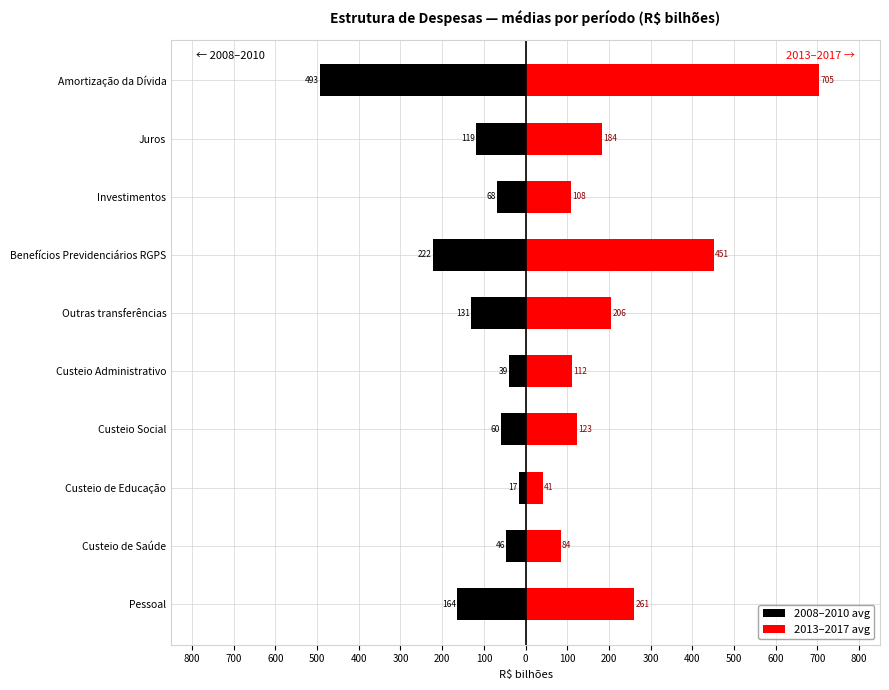

Which series has the largest total across all categories?

2013–2017 avg